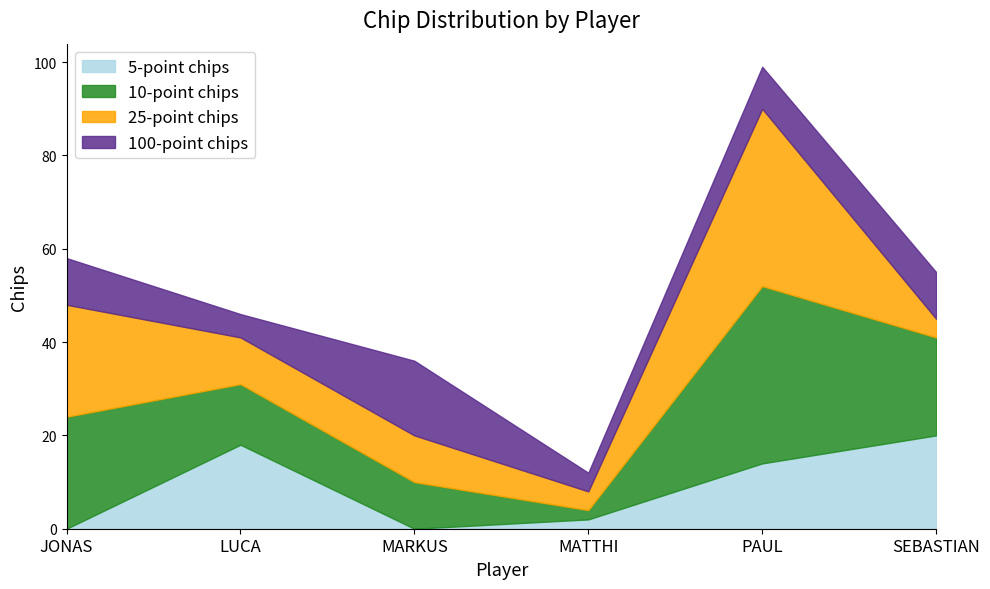

How many lines are shown in the chart?

4